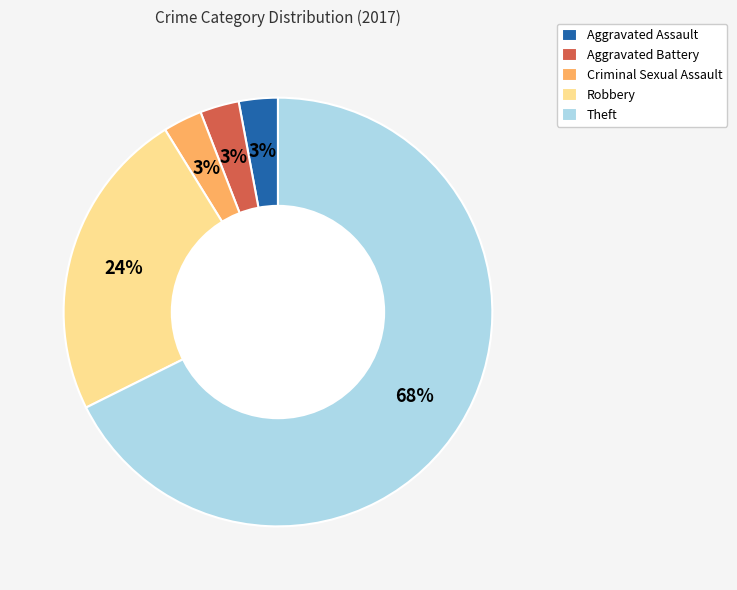

Which category has the biggest portion of the pie?

Theft